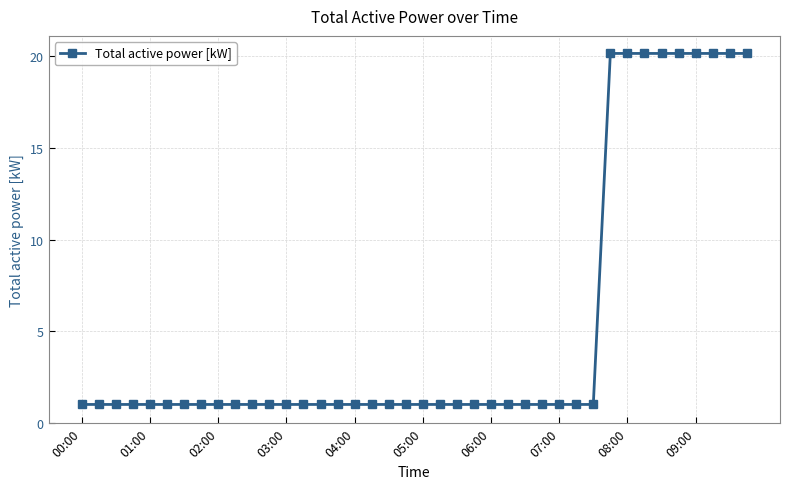

What is the smallest value displayed?

1.0